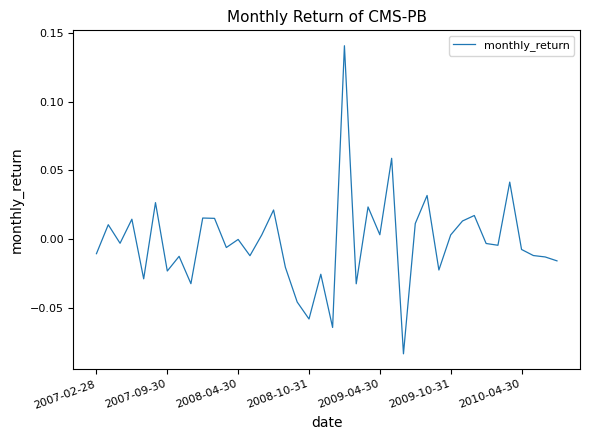

How many lines are shown in the chart?

1